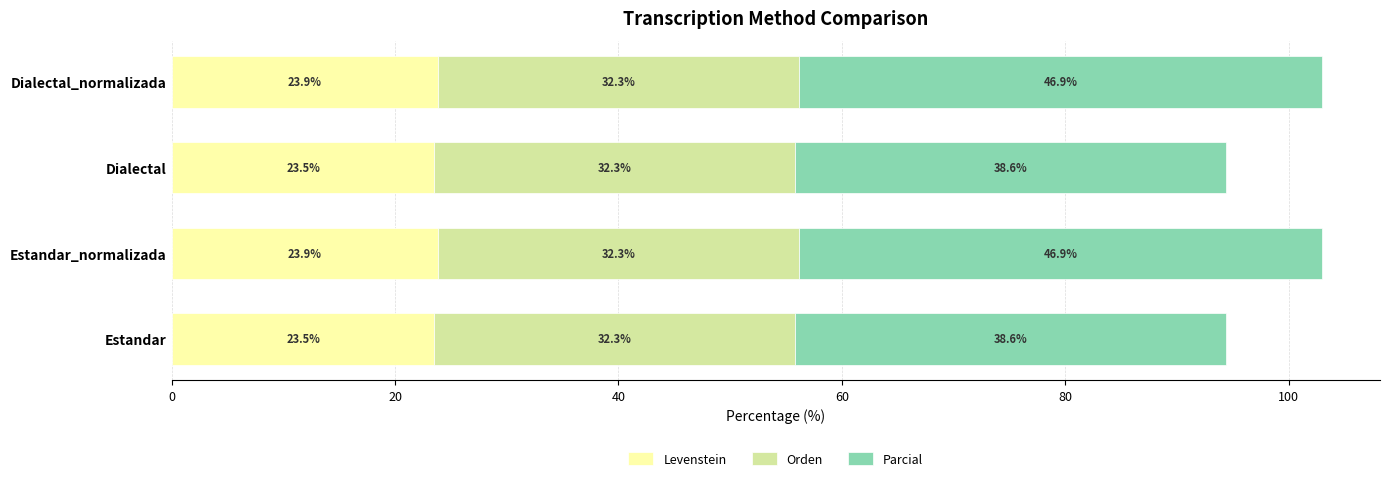

The value of Levenstein at Dialectal_normalizada is 6.8. True or false?

False